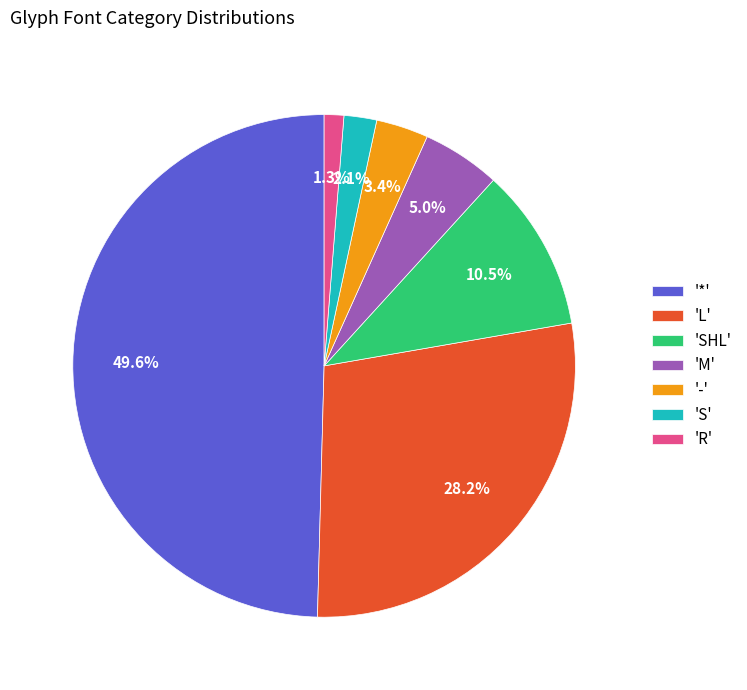

Which slice is the smallest?

'R'